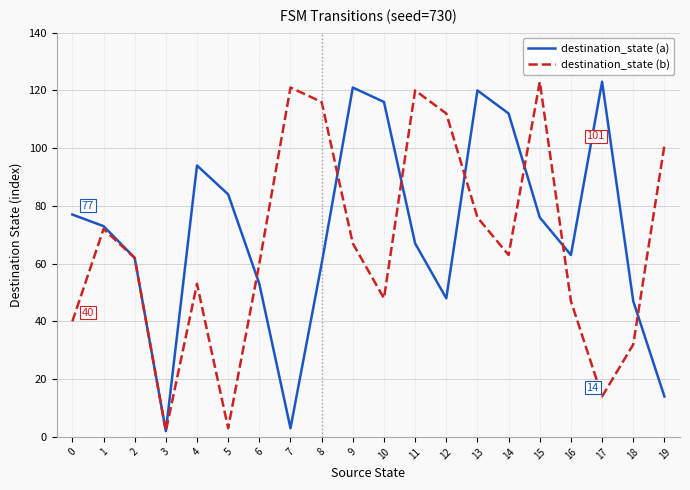

What is the greatest value displayed?

123